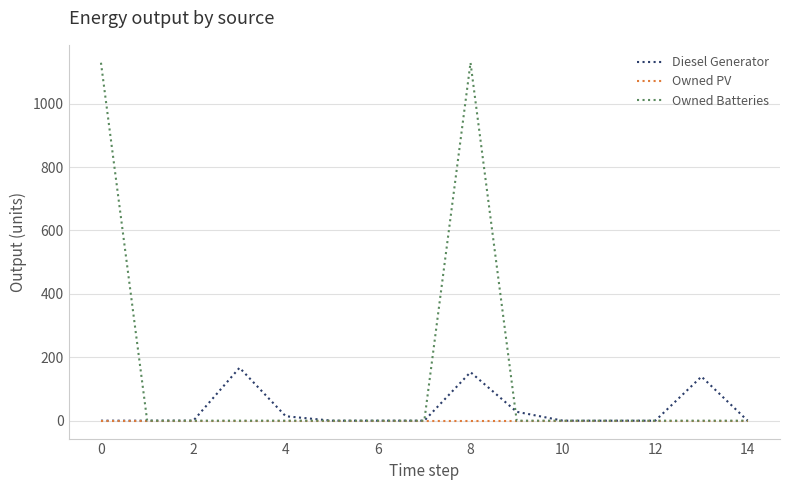

Count the number of categories in the chart.

15